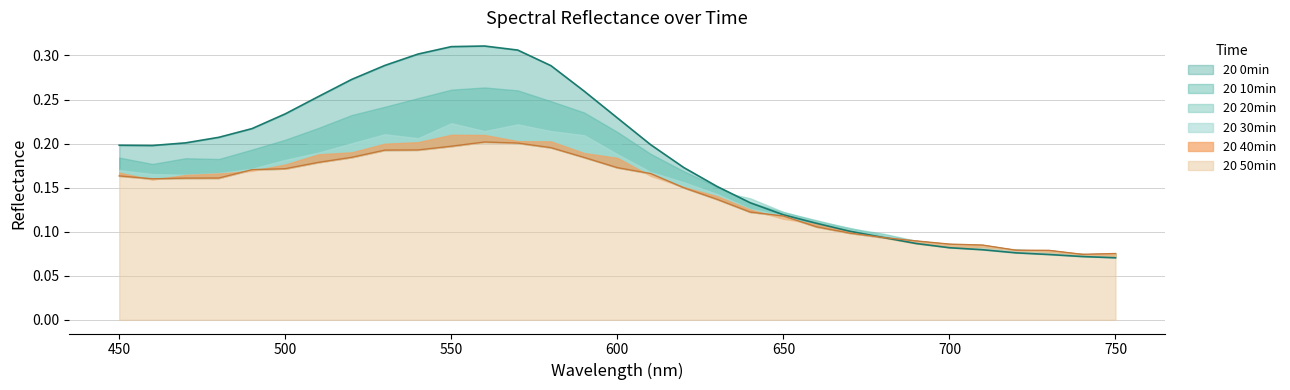

Between 580 and 640, which series saw the biggest shift?

20 0min